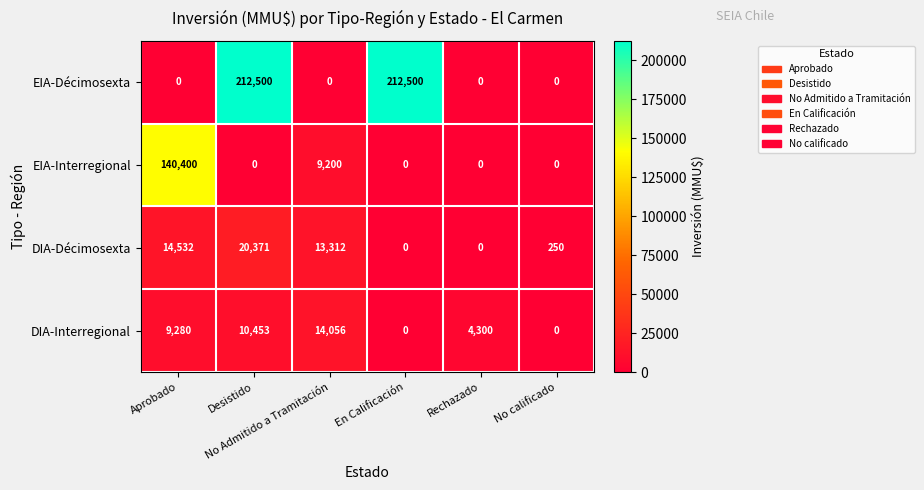

What is the difference between the maximum and minimum values in the DIA-Interregional series?

14056